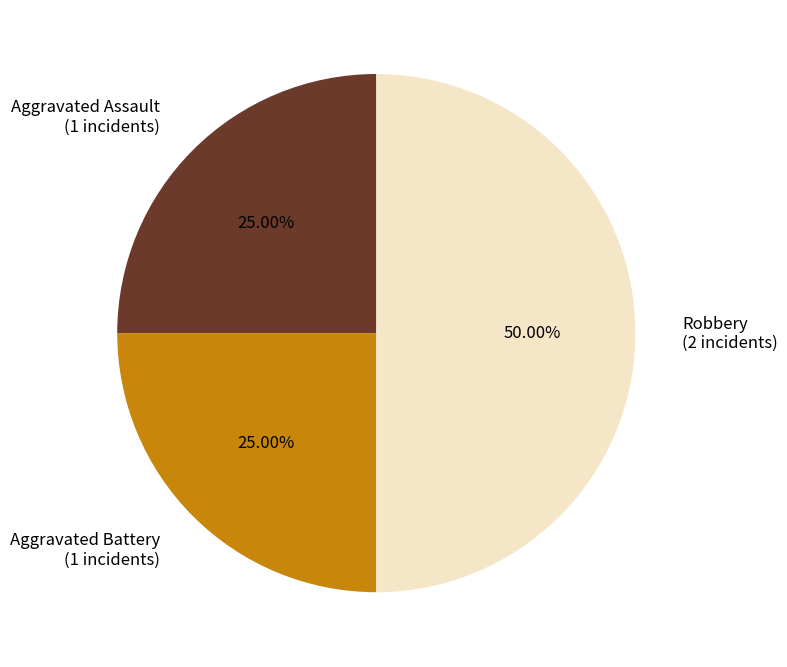

Is it true that Aggravated Battery is 25% of the pie?

True